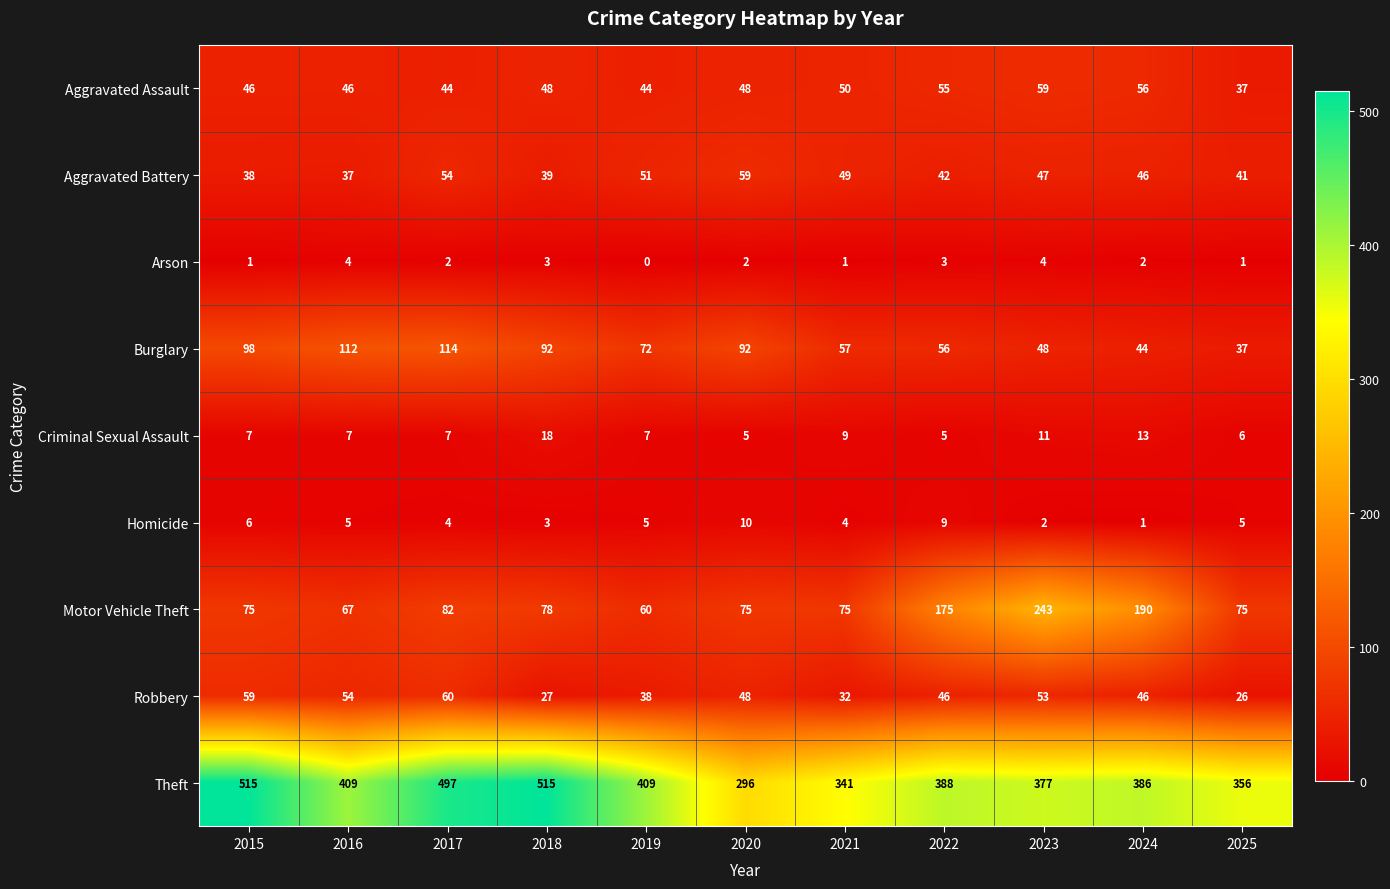

Which category has the lowest value across all series?

2019